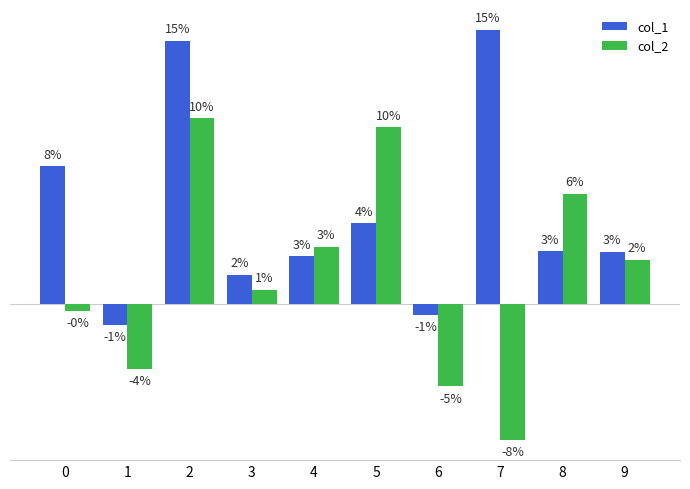

What are all the series names shown in the legend?

col_1, col_2